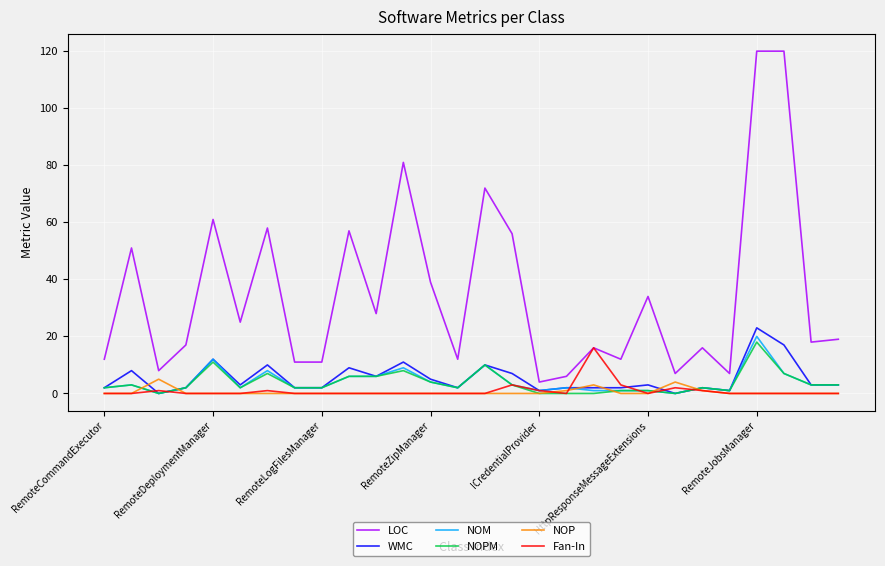

What is the maximum value shown in the chart?

120